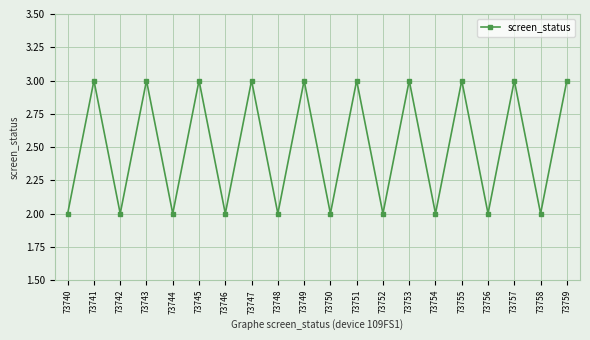

What is the maximum value shown in the chart?

3